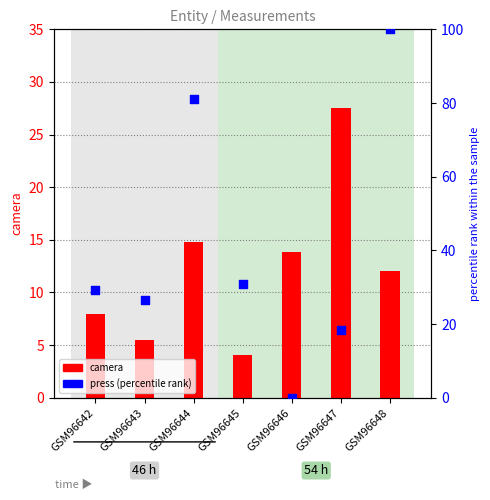

What is the total value across all series at GSM96642?

37.2